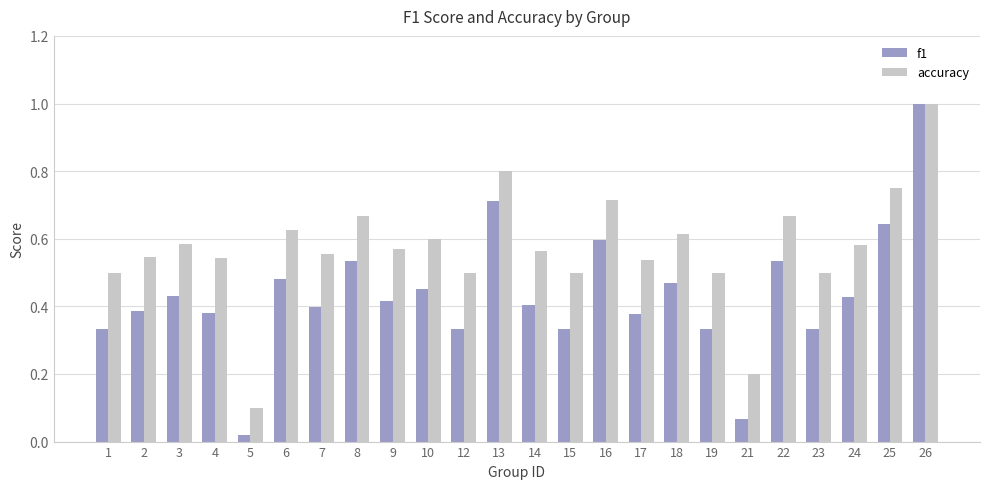

Where is f1 nearest to the value 0?

5